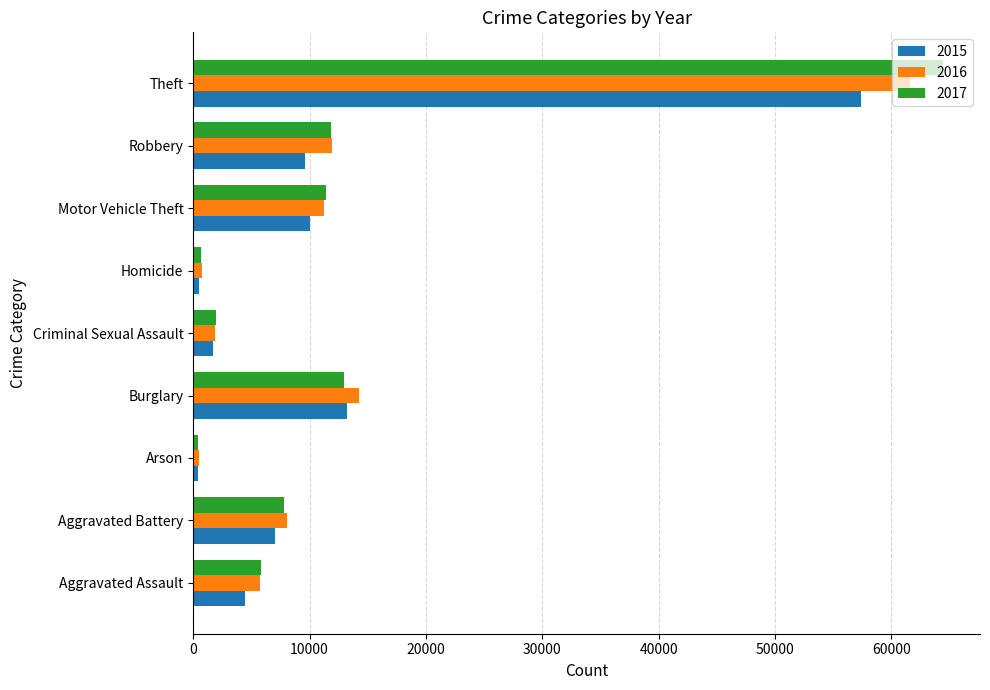

Is it true that 2017 equals 17507 at Motor Vehicle Theft?

False